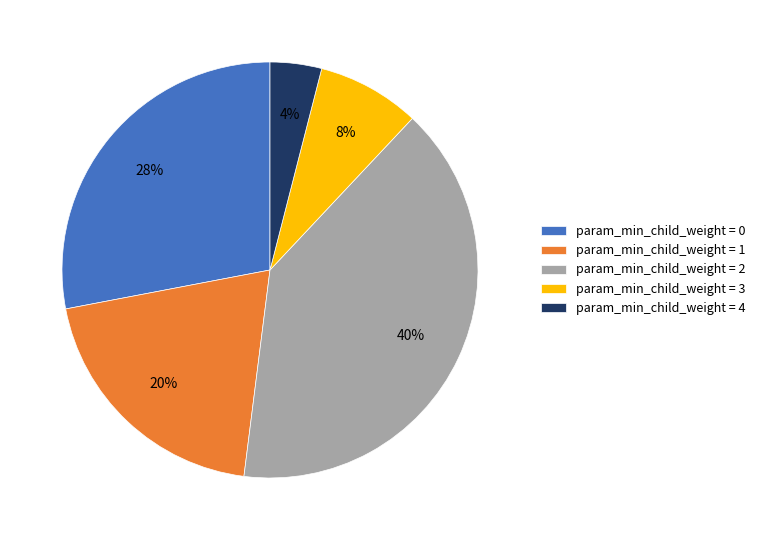

Rank the categories by value from highest to lowest.

param_min_child_weight = 2, param_min_child_weight = 0, param_min_child_weight = 1, param_min_child_weight = 3, param_min_child_weight = 4